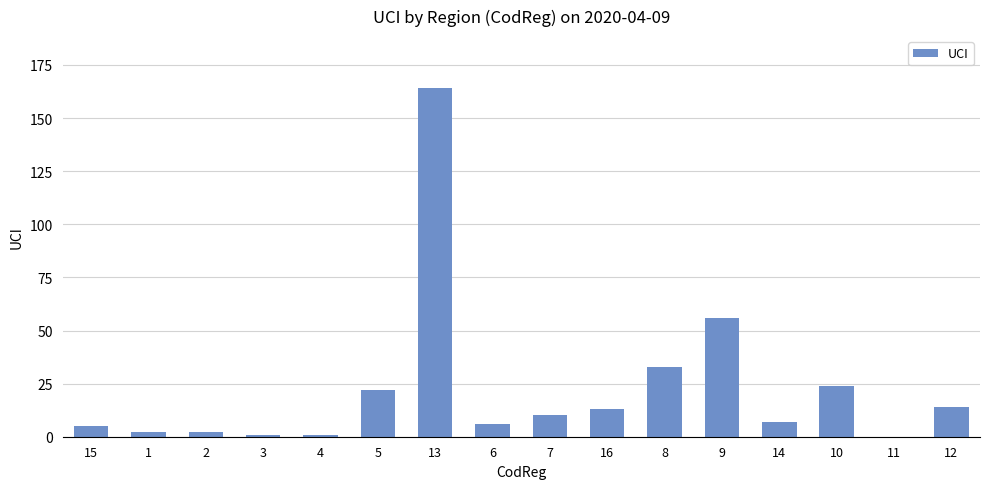

What is the greatest value displayed?

164